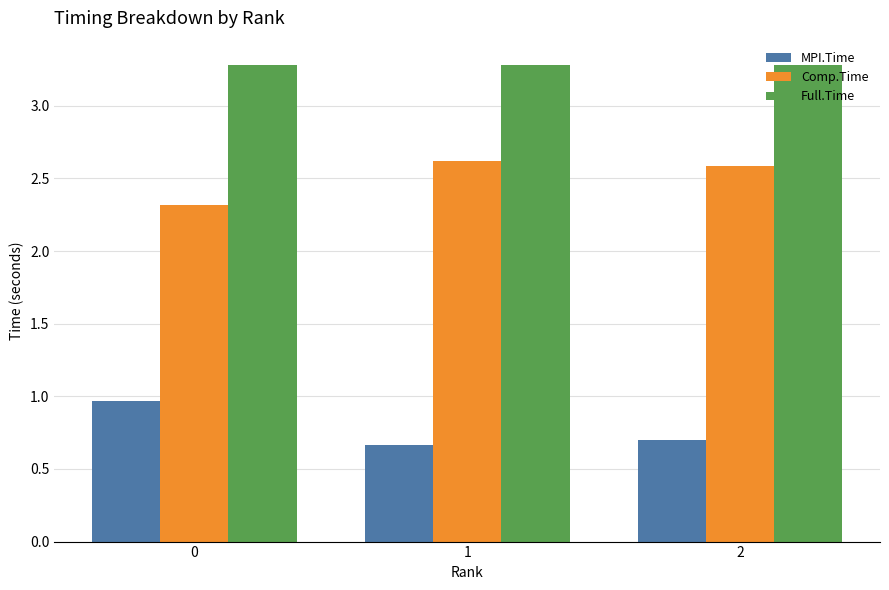

How many MPI.Time values are between 0 and 1?

3